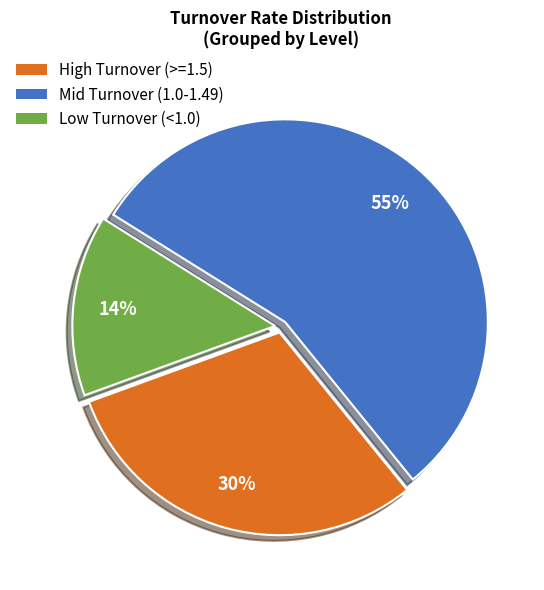

To the nearest percent, what is the average slice percentage?

33%